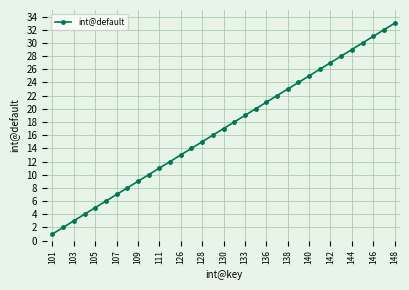

True or false: there are more than 2 points higher than both neighbors.

False